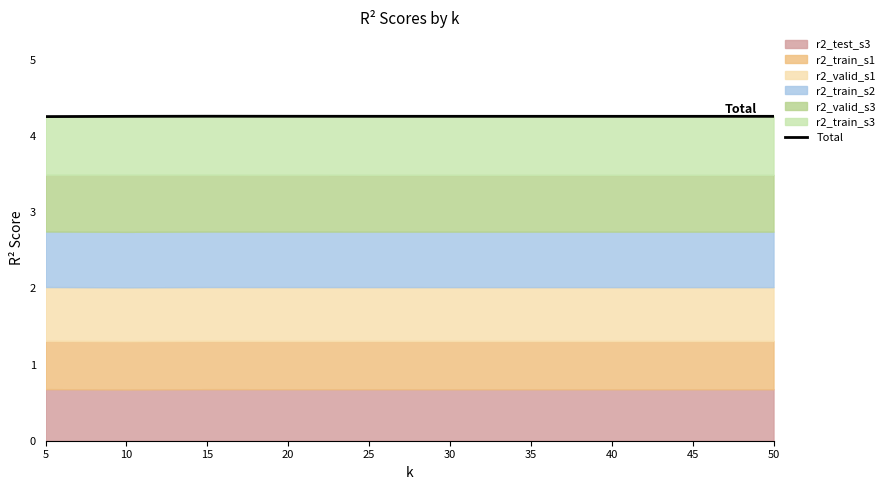

How many interior local peaks (higher than both neighbors) does the data have?

2